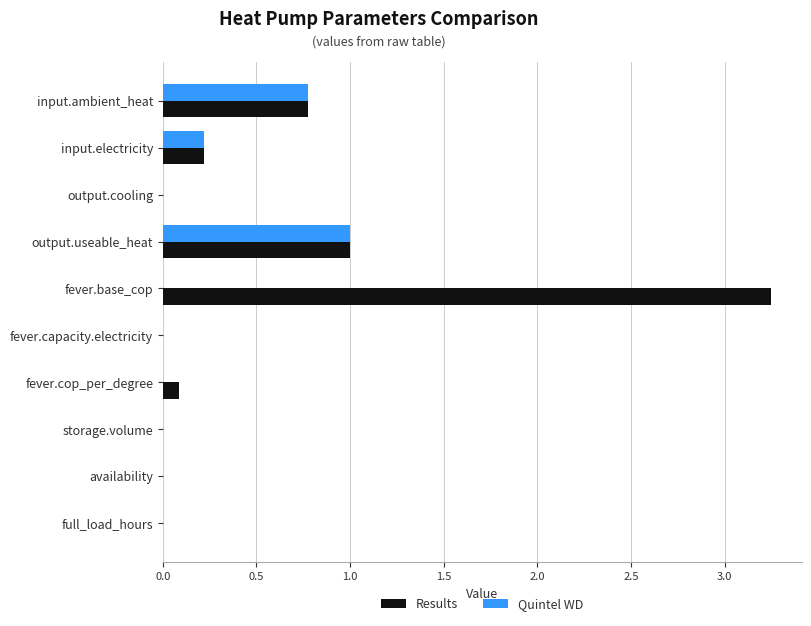

At which category does the chart reach its peak across all series?

fever.base_cop